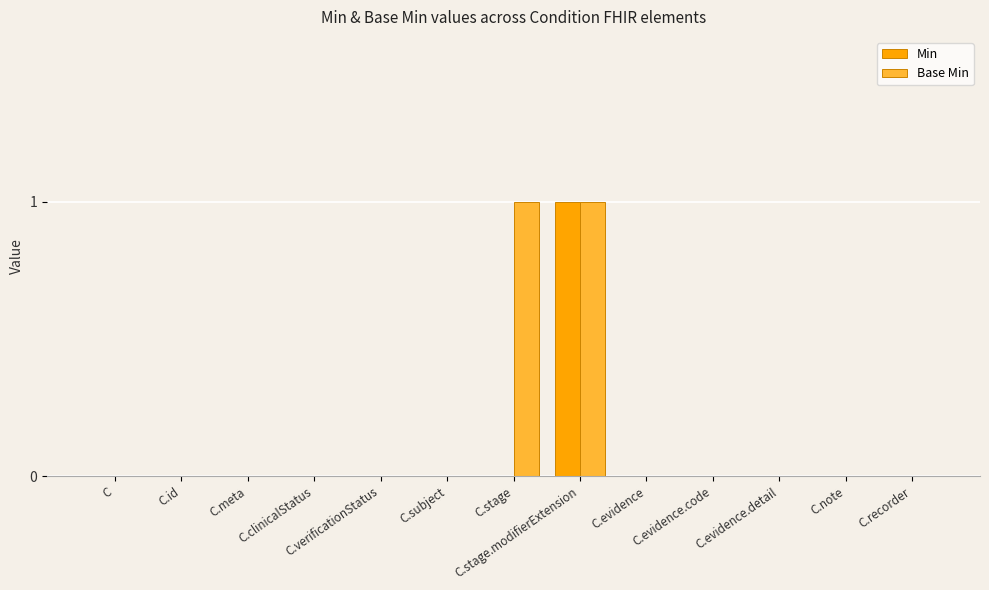

Is it true that Base Min equals -1 at C.evidence.code?

False